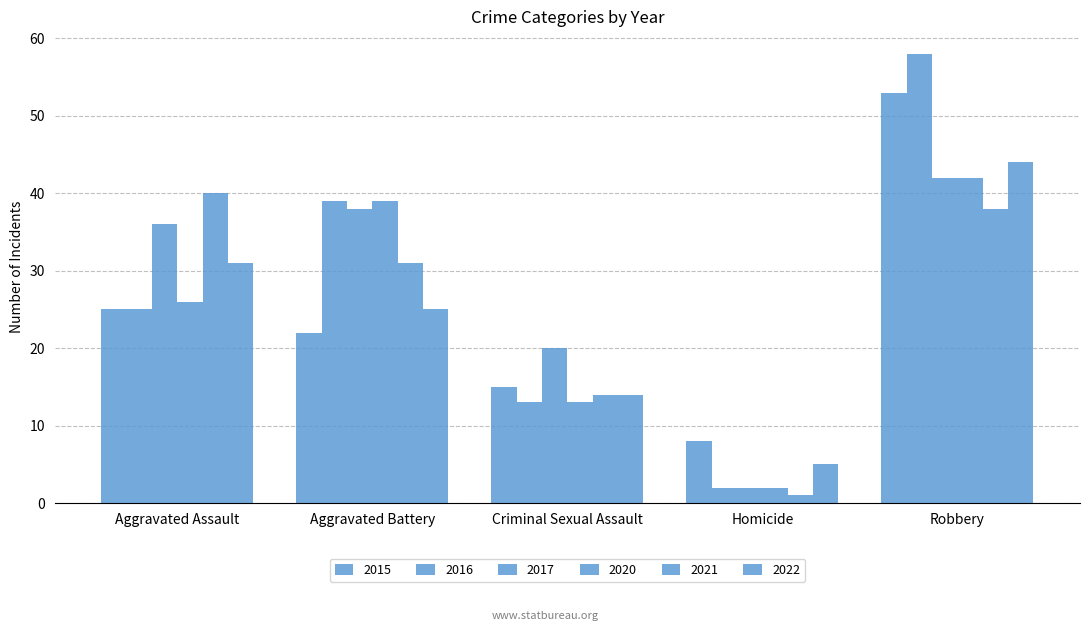

What is the average value of the 2017 series?

28